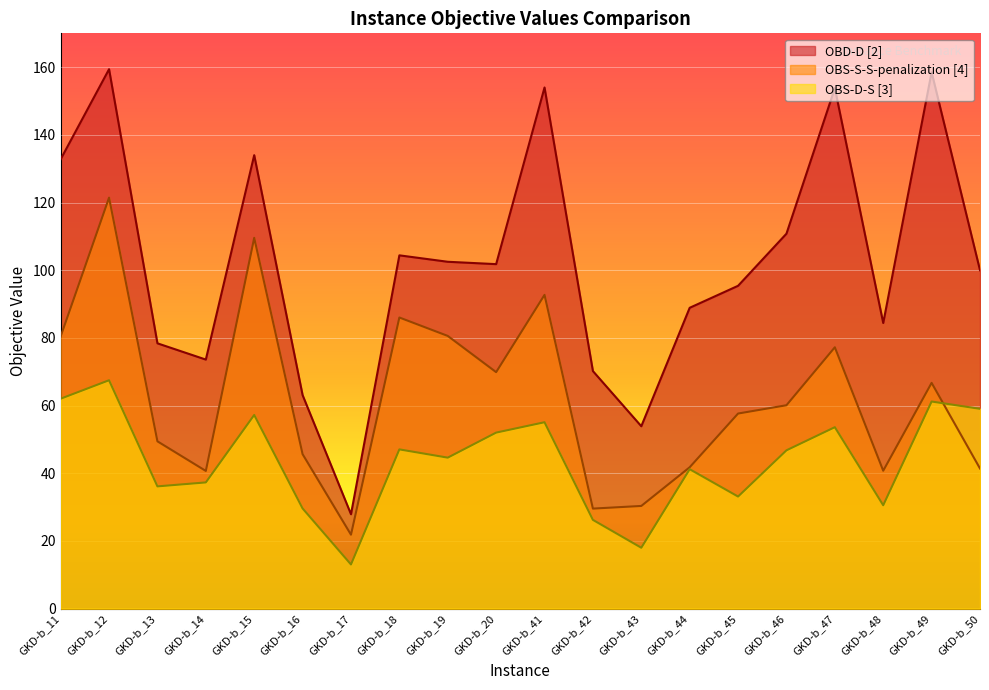

Reading left to right, extract all data points from this chart.

OBD-D [2]: GKD-b_11=132.8	GKD-b_12=159.4	GKD-b_13=78.4	GKD-b_14=73.6	GKD-b_15=134.0	GKD-b_16=63.1	GKD-b_17=27.9	GKD-b_18=104.4	GKD-b_19=102.5	GKD-b_20=101.8	GKD-b_41=154.0	GKD-b_42=70.2	GKD-b_43=53.9	GKD-b_44=88.9	GKD-b_45=95.4	GKD-b_46=110.8	GKD-b_47=153.8	GKD-b_48=84.4	GKD-b_49=158.5	GKD-b_50=100.0
OBS-D-S [3]: GKD-b_11=62.0	GKD-b_12=67.5	GKD-b_13=36.1	GKD-b_14=37.3	GKD-b_15=57.2	GKD-b_16=29.6	GKD-b_17=13.1	GKD-b_18=47.1	GKD-b_19=44.6	GKD-b_20=52.0	GKD-b_41=55.1	GKD-b_42=26.2	GKD-b_43=18.0	GKD-b_44=41.2	GKD-b_45=33.1	GKD-b_46=46.8	GKD-b_47=53.6	GKD-b_48=30.6	GKD-b_49=61.2	GKD-b_50=59.0
OBS-S-S-penalization [4]: GKD-b_11=80.5	GKD-b_12=121.4	GKD-b_13=49.4	GKD-b_14=40.7	GKD-b_15=109.6	GKD-b_16=45.6	GKD-b_17=21.9	GKD-b_18=86.0	GKD-b_19=80.6	GKD-b_20=69.9	GKD-b_41=92.7	GKD-b_42=29.6	GKD-b_43=30.4	GKD-b_44=41.8	GKD-b_45=57.7	GKD-b_46=60.1	GKD-b_47=77.2	GKD-b_48=40.8	GKD-b_49=66.7	GKD-b_50=41.4